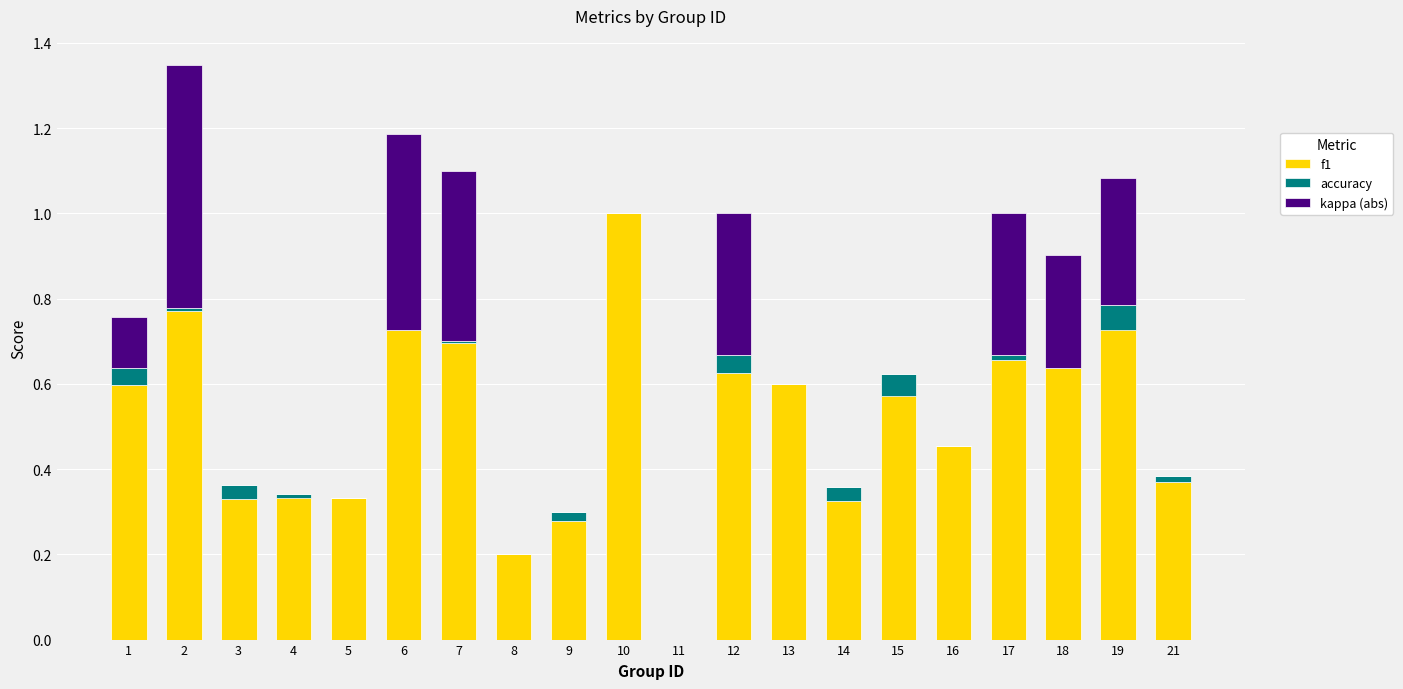

Is it true that accuracy equals 0.0 at 14?

True